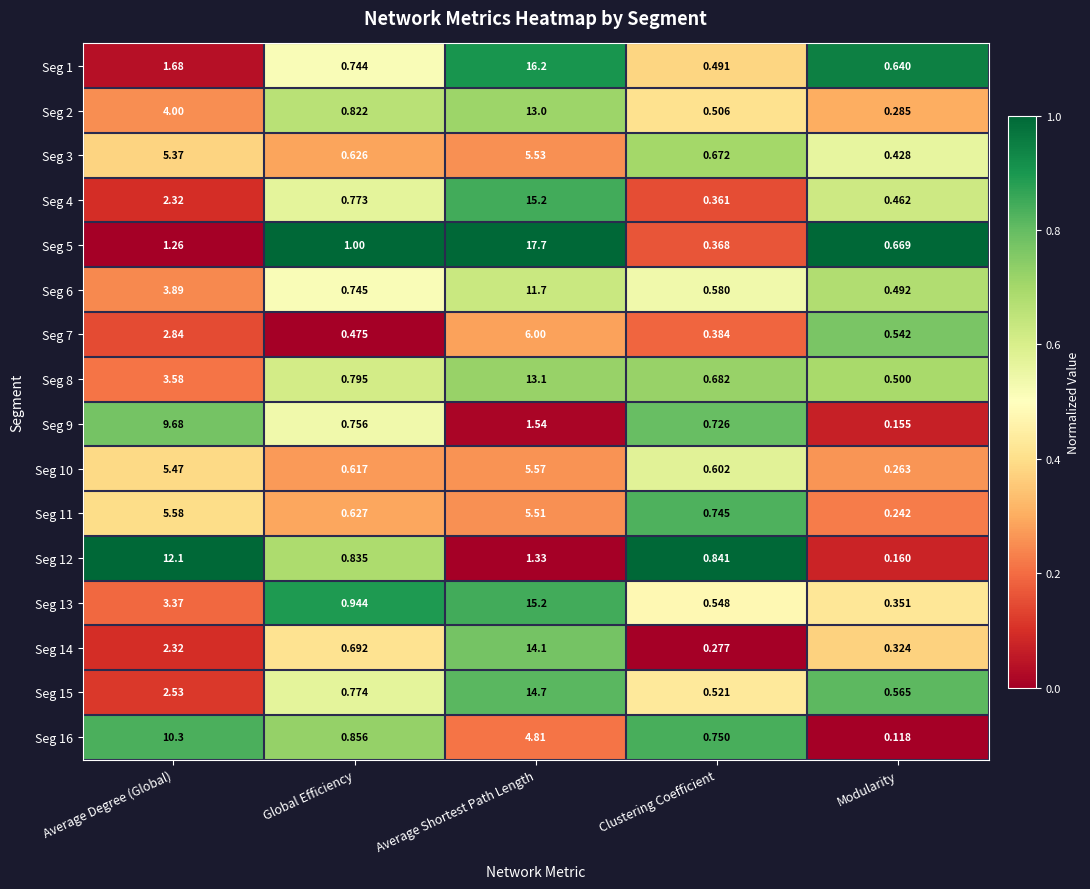

Where is Seg 2 nearest to the value 6?

Average Degree (Global)